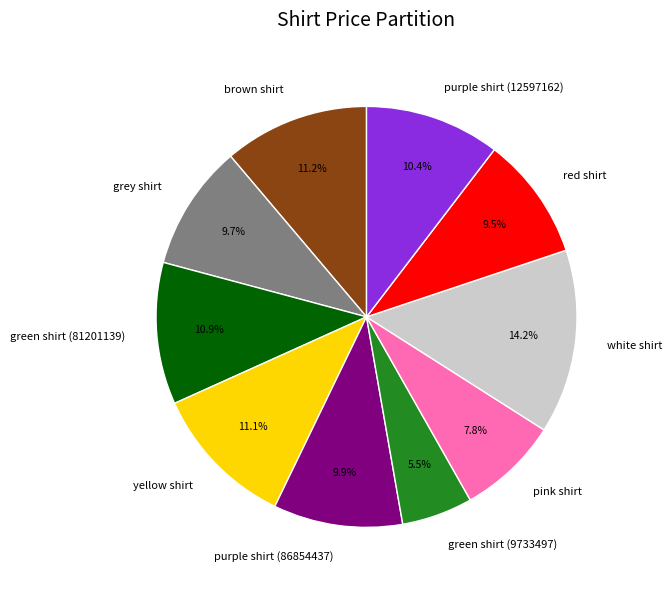

Which category has the smallest portion of the pie?

green shirt (9733497)